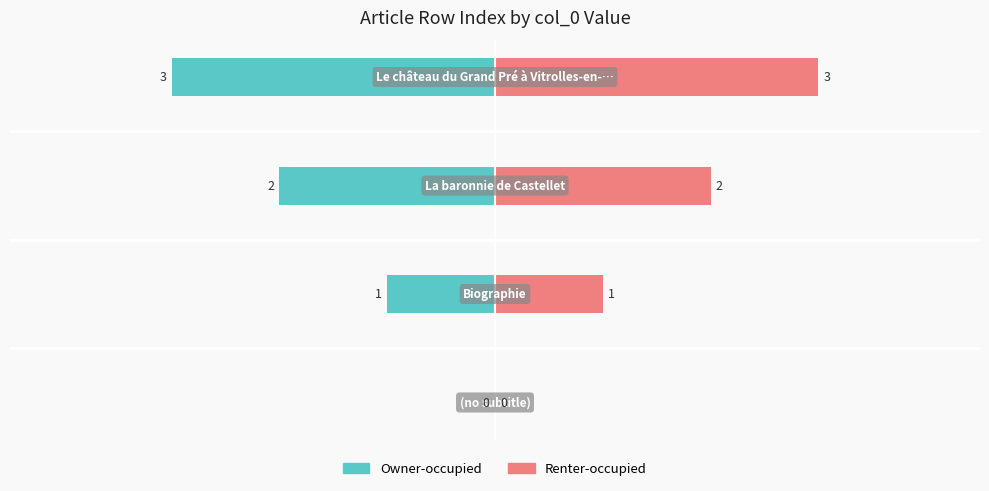

How many data points in Renter-occupied are less than 2?

2